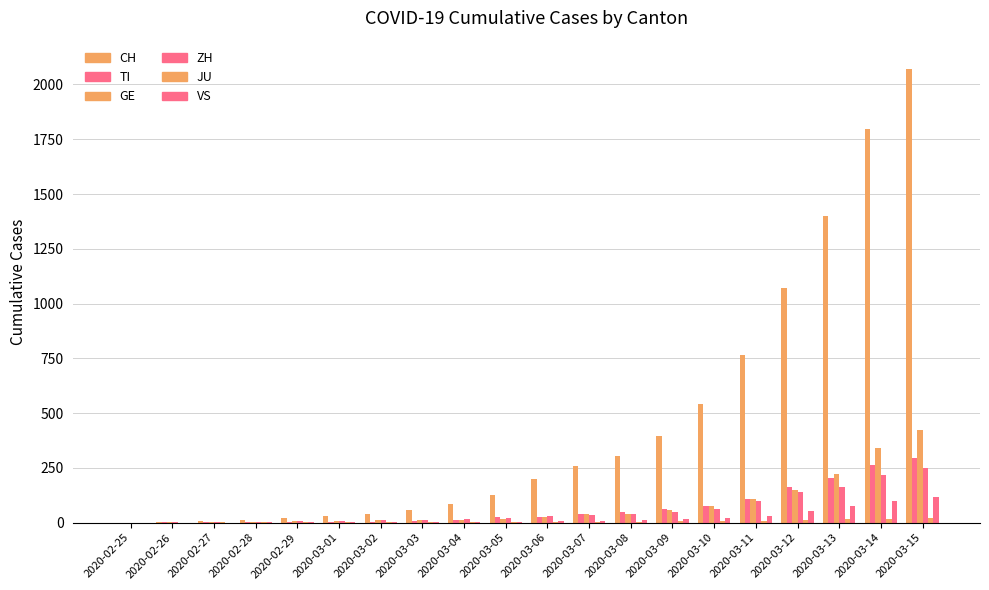

What is the label of the 13th bar from the right?

2020-03-03